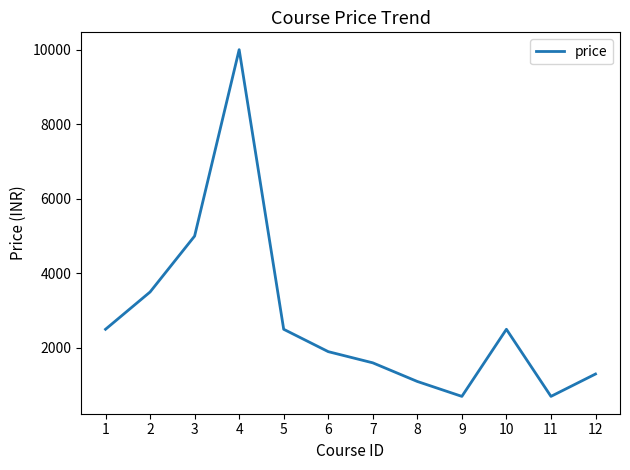

What is the change in value from 4 to 5?

-7500